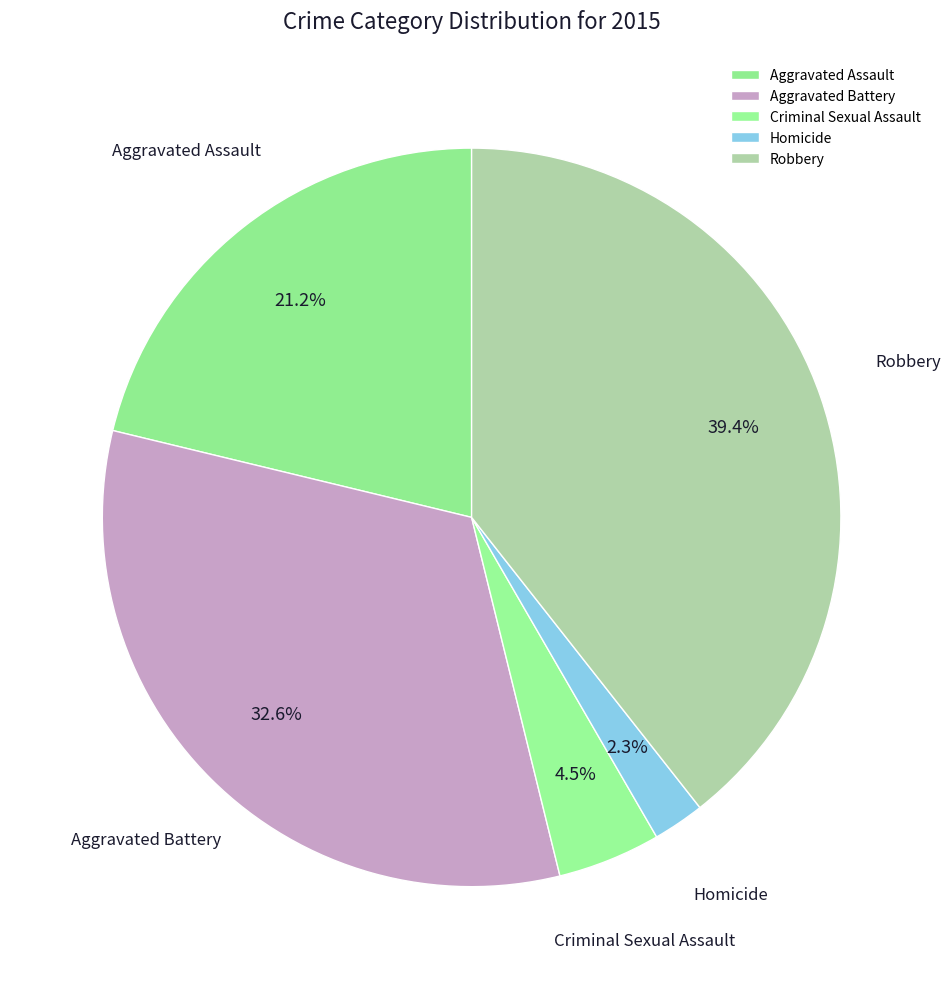

Which category has the smallest portion of the pie?

Homicide